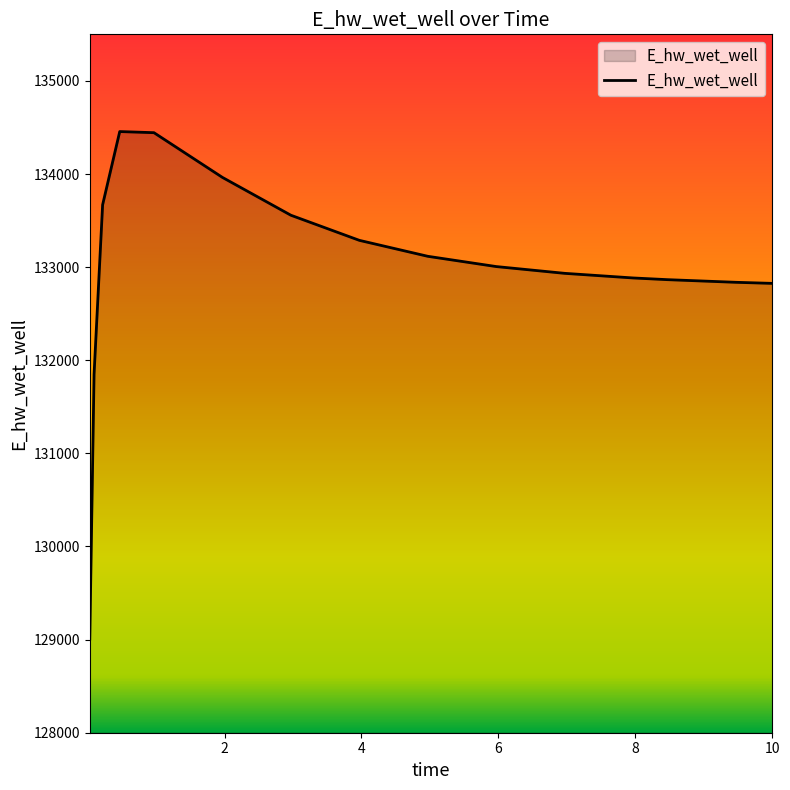

What is the difference between the maximum and minimum values?

5449.6